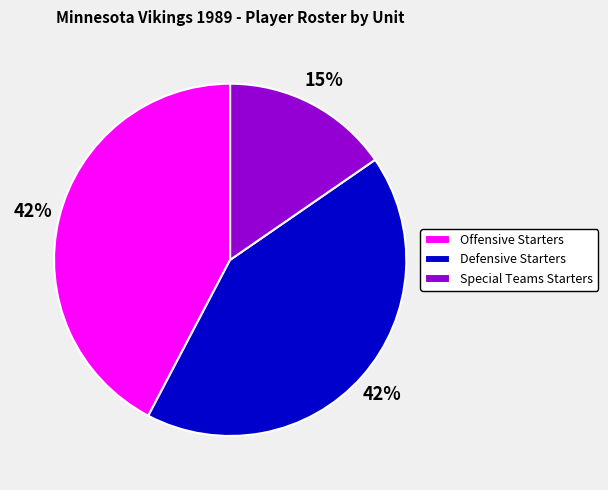

To the nearest percent, what portion does Offensive Starters represent?

42%